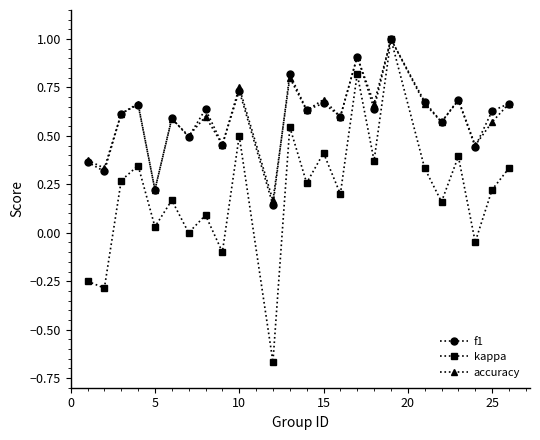

Which series has the largest range (max minus min)?

kappa